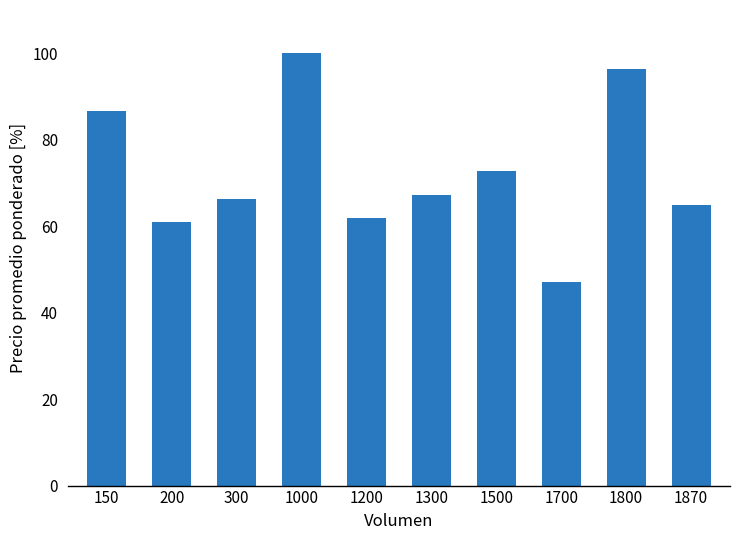

At which category does the chart reach its peak across all series?

1000